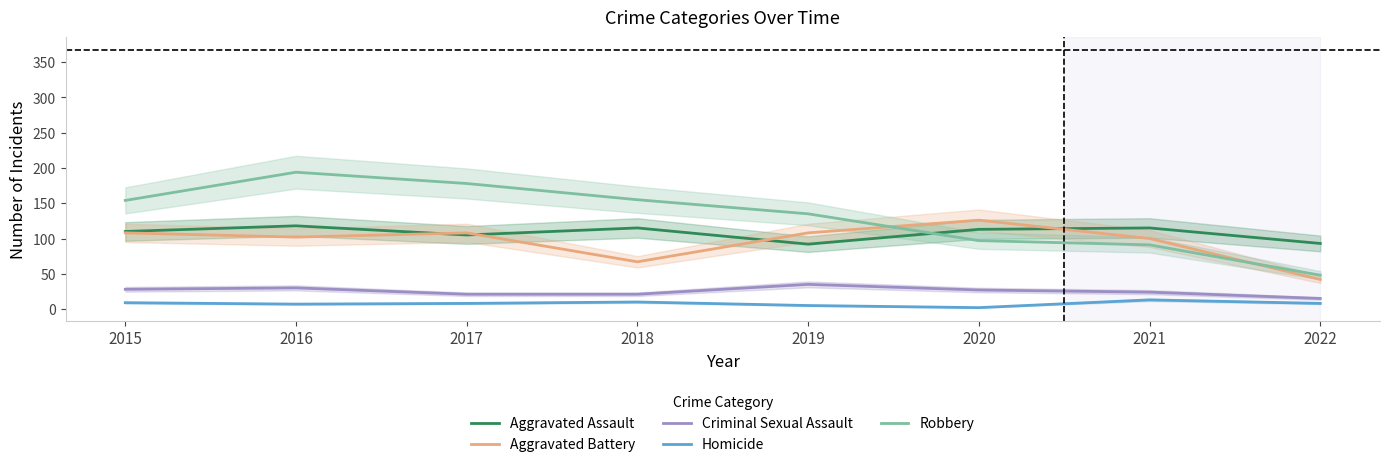

Is the value of Aggravated Assault at 2021 greater than the value of Criminal Sexual Assault at 2019?

Yes